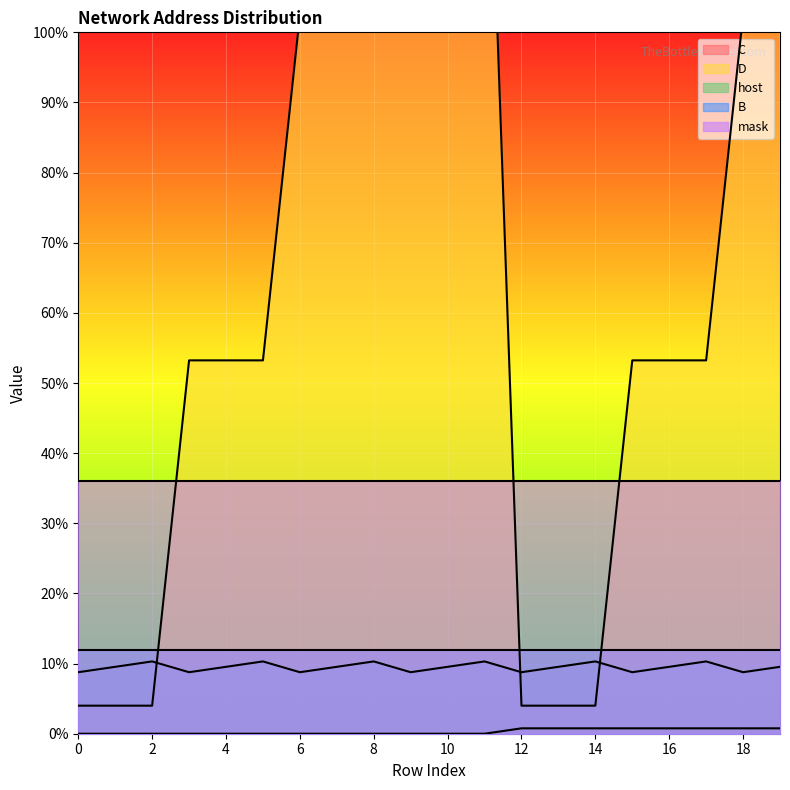

Which series changed the most between 1 and 6?

D